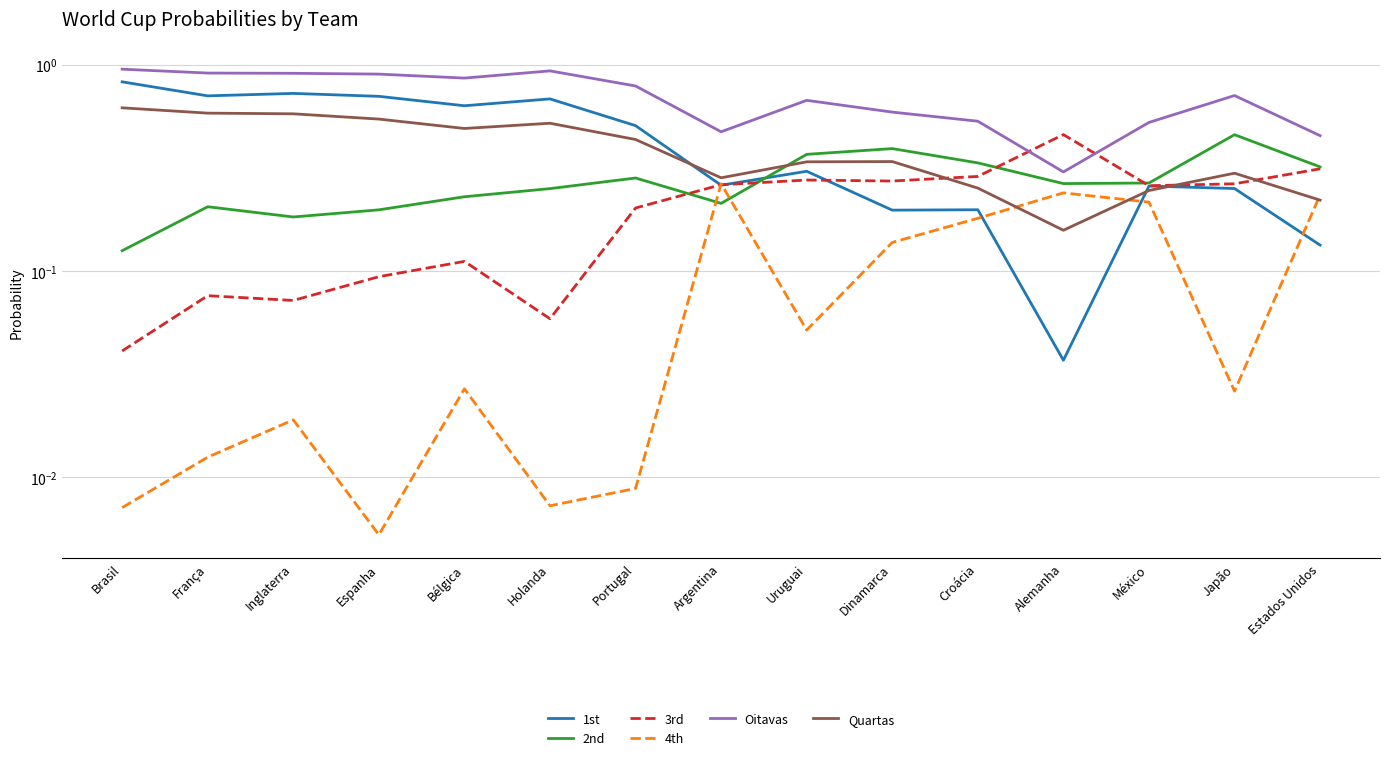

What is the difference between the Oitavas values at Estados Unidos and Portugal?

0.3